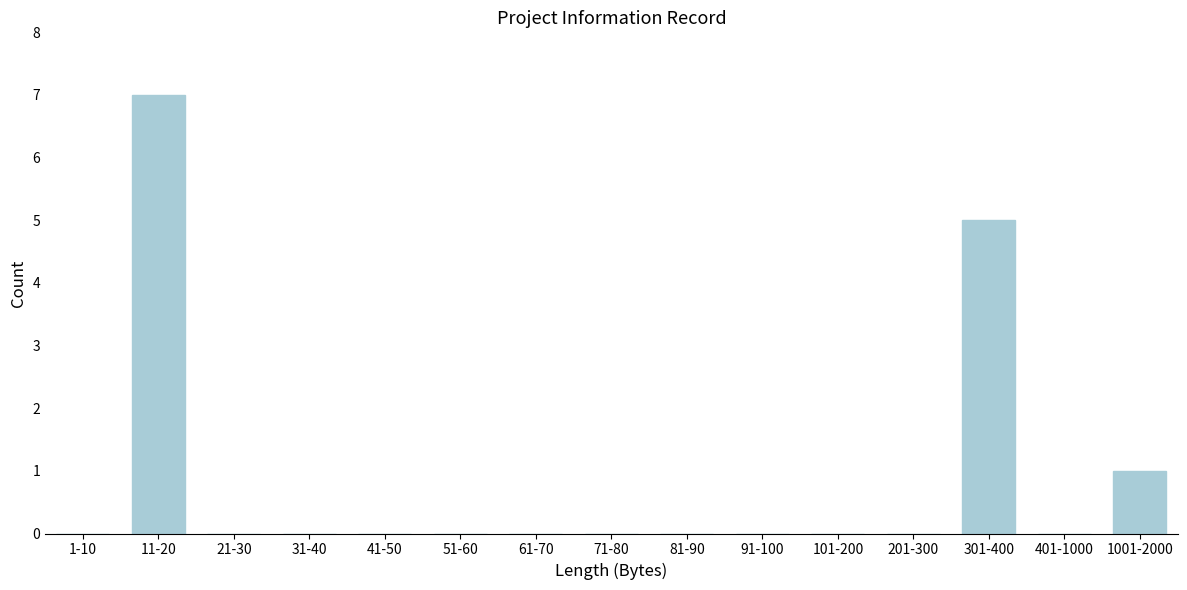

Reading left to right, transcribe all the data shown in this chart.

1-10=0	11-20=7	21-30=0	31-40=0	41-50=0	51-60=0	61-70=0	71-80=0	81-90=0	91-100=0	101-200=0	201-300=0	301-400=5	401-1000=0	1001-2000=1